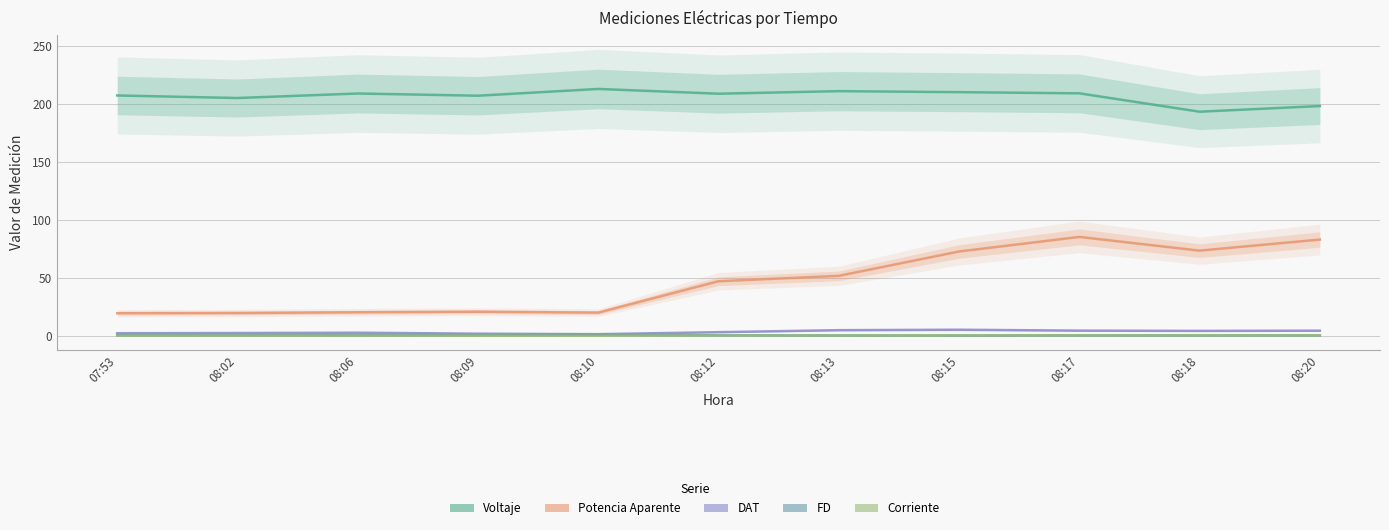

What is the sum of the Potencia Aparente values at 08:13 and 08:09?

72.6